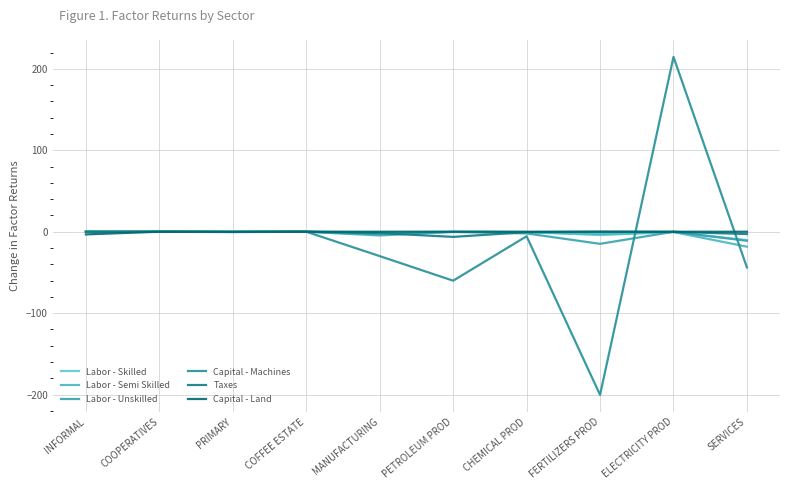

Reading left to right, what are all the values shown in this chart?

Labor - Skilled: INFORMAL=0.0	COOPERATIVES=-0.0	PRIMARY=-0.1	COFFEE ESTATE=0.0	MANUFACTURING=-0.7	PETROLEUM PROD=-0.1	CHEMICAL PROD=-0.6	FERTILIZERS PROD=-4.0	ELECTRICITY PROD=-0.5	SERVICES=-10.3
Labor - Semi Skilled: INFORMAL=0.0	COOPERATIVES=-0.0	PRIMARY=-0.2	COFFEE ESTATE=-0.0	MANUFACTURING=-4.6	PETROLEUM PROD=-0.1	CHEMICAL PROD=-0.4	FERTILIZERS PROD=-2.9	ELECTRICITY PROD=-0.3	SERVICES=-18.4
Labor - Unskilled: INFORMAL=0.0	COOPERATIVES=-0.0	PRIMARY=-0.2	COFFEE ESTATE=-0.0	MANUFACTURING=-3.4	PETROLEUM PROD=-0.3	CHEMICAL PROD=-2.1	FERTILIZERS PROD=-14.9	ELECTRICITY PROD=-0.1	SERVICES=-11.1
Capital - Machines: INFORMAL=0.0	COOPERATIVES=0.0	PRIMARY=-0.4	COFFEE ESTATE=0.0	MANUFACTURING=-29.9	PETROLEUM PROD=-60.1	CHEMICAL PROD=-5.5	FERTILIZERS PROD=-200.3	ELECTRICITY PROD=214.6	SERVICES=-43.9
Taxes: INFORMAL=0.0	COOPERATIVES=0.0	PRIMARY=-0.2	COFFEE ESTATE=-0.0	MANUFACTURING=-1.7	PETROLEUM PROD=-6.3	CHEMICAL PROD=-0.5	FERTILIZERS PROD=0.0	ELECTRICITY PROD=-0.2	SERVICES=-2.9
Capital - Land: INFORMAL=-3.3	COOPERATIVES=-0.0	PRIMARY=-0.1	COFFEE ESTATE=-0.0	MANUFACTURING=0.0	PETROLEUM PROD=0.0	CHEMICAL PROD=0.0	FERTILIZERS PROD=0.0	ELECTRICITY PROD=0.0	SERVICES=0.0